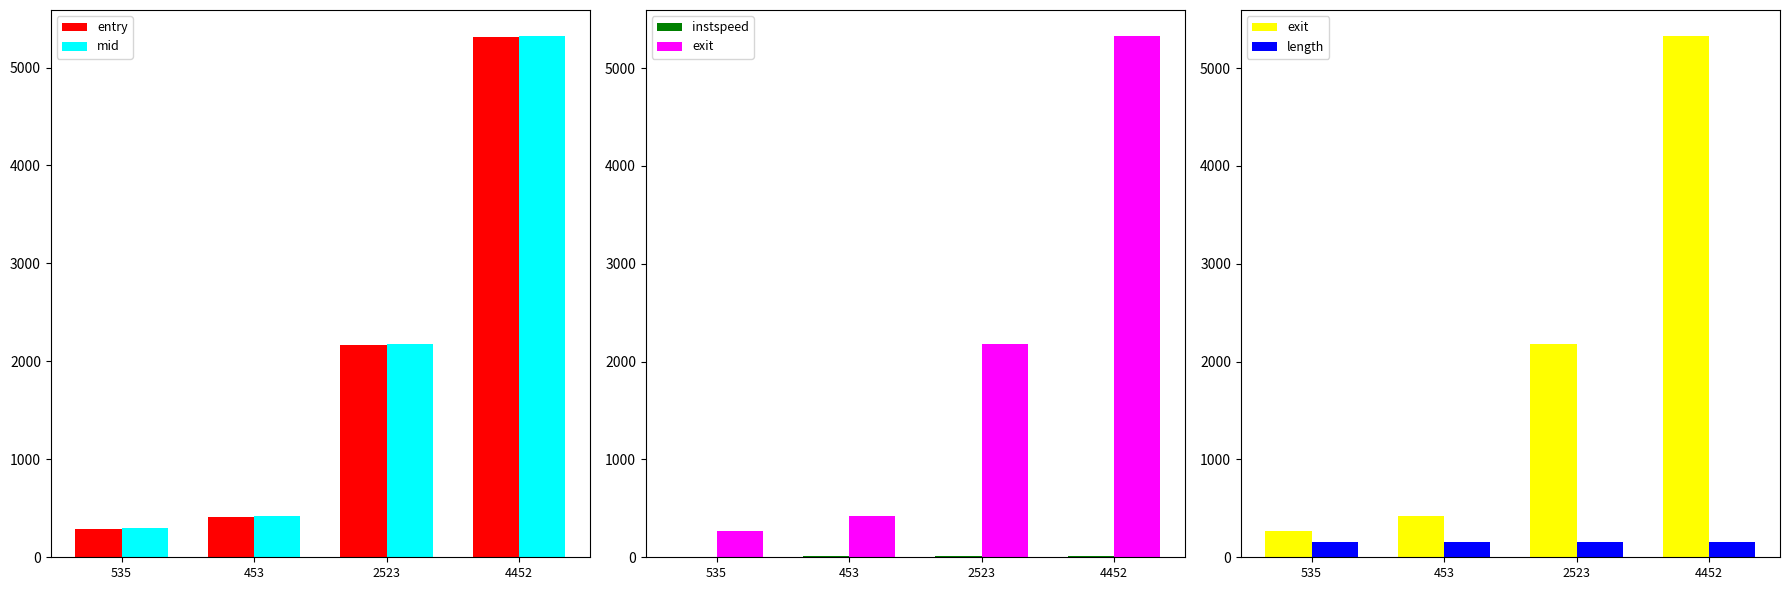

What are all the series names shown in the legend?

entry, mid, instspeed, exit, length